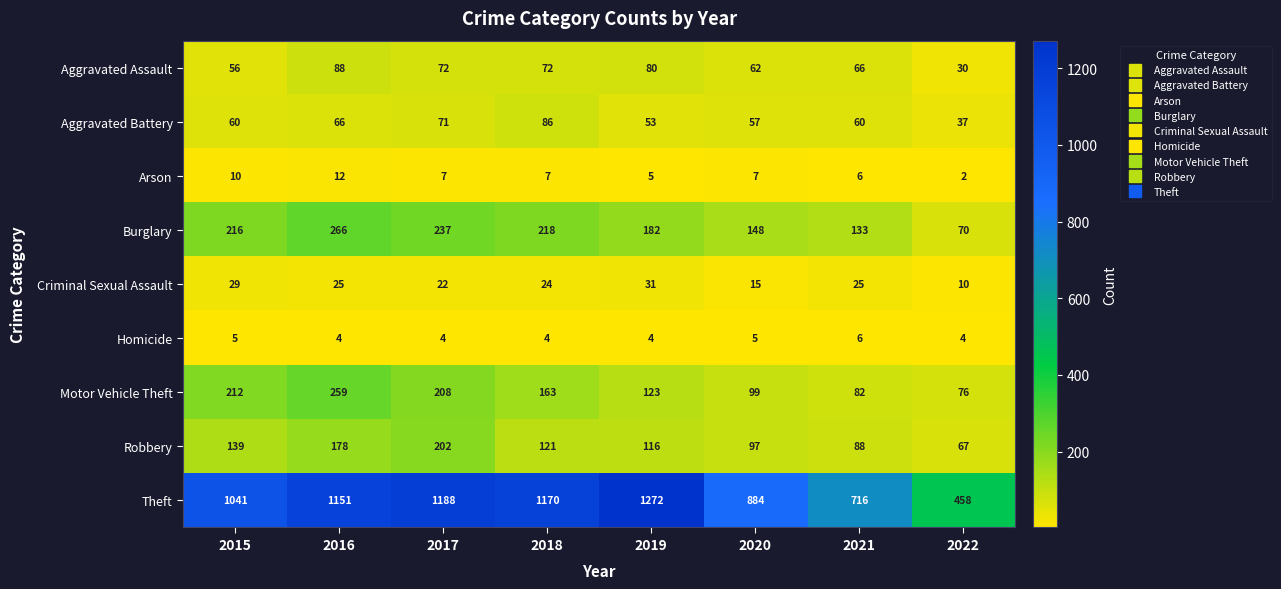

Read the Aggravated Battery value at 2020.

57